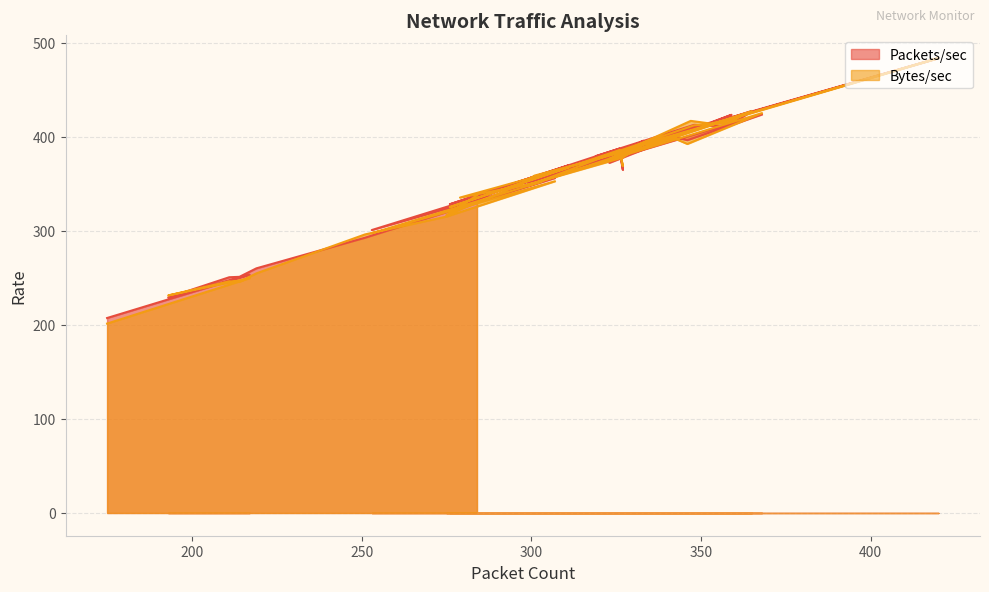

What is the difference between the highest and lowest values at 307?

3.4